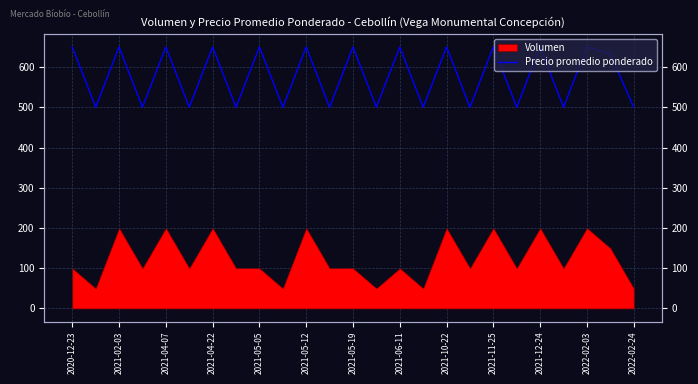

Approximately how many times larger is the value at 15 compared to 2021-10-22?

0.8